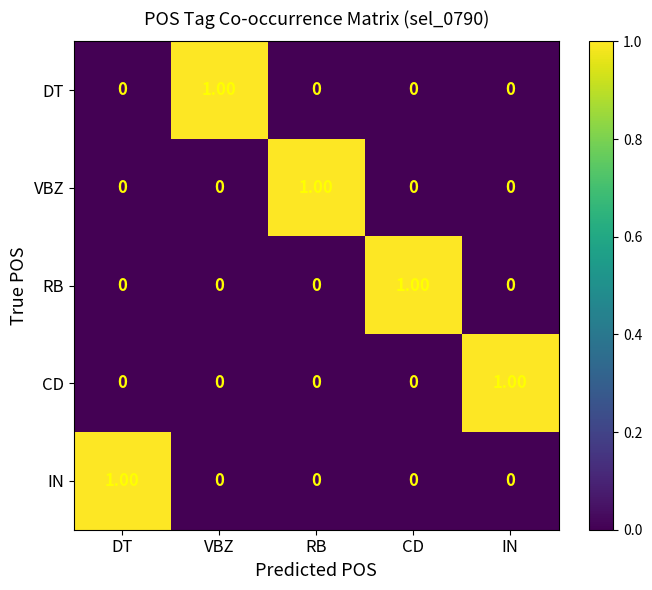

At which label does DT reach its peak?

VBZ